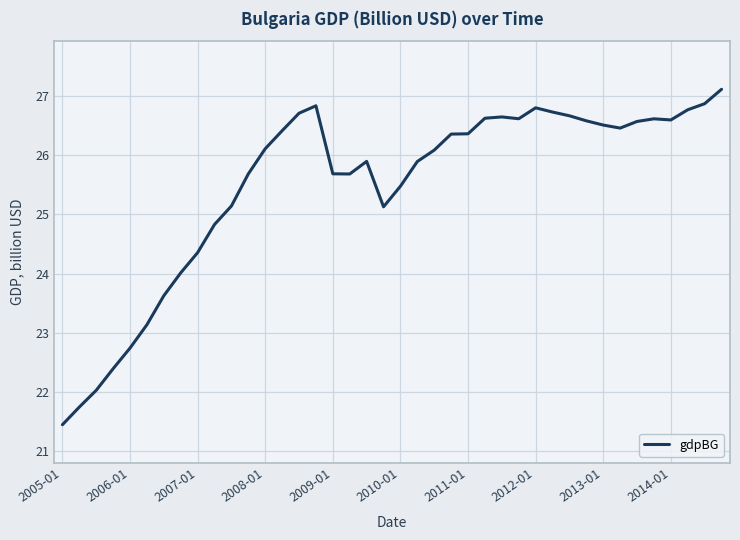

How many series are shown in this chart?

1